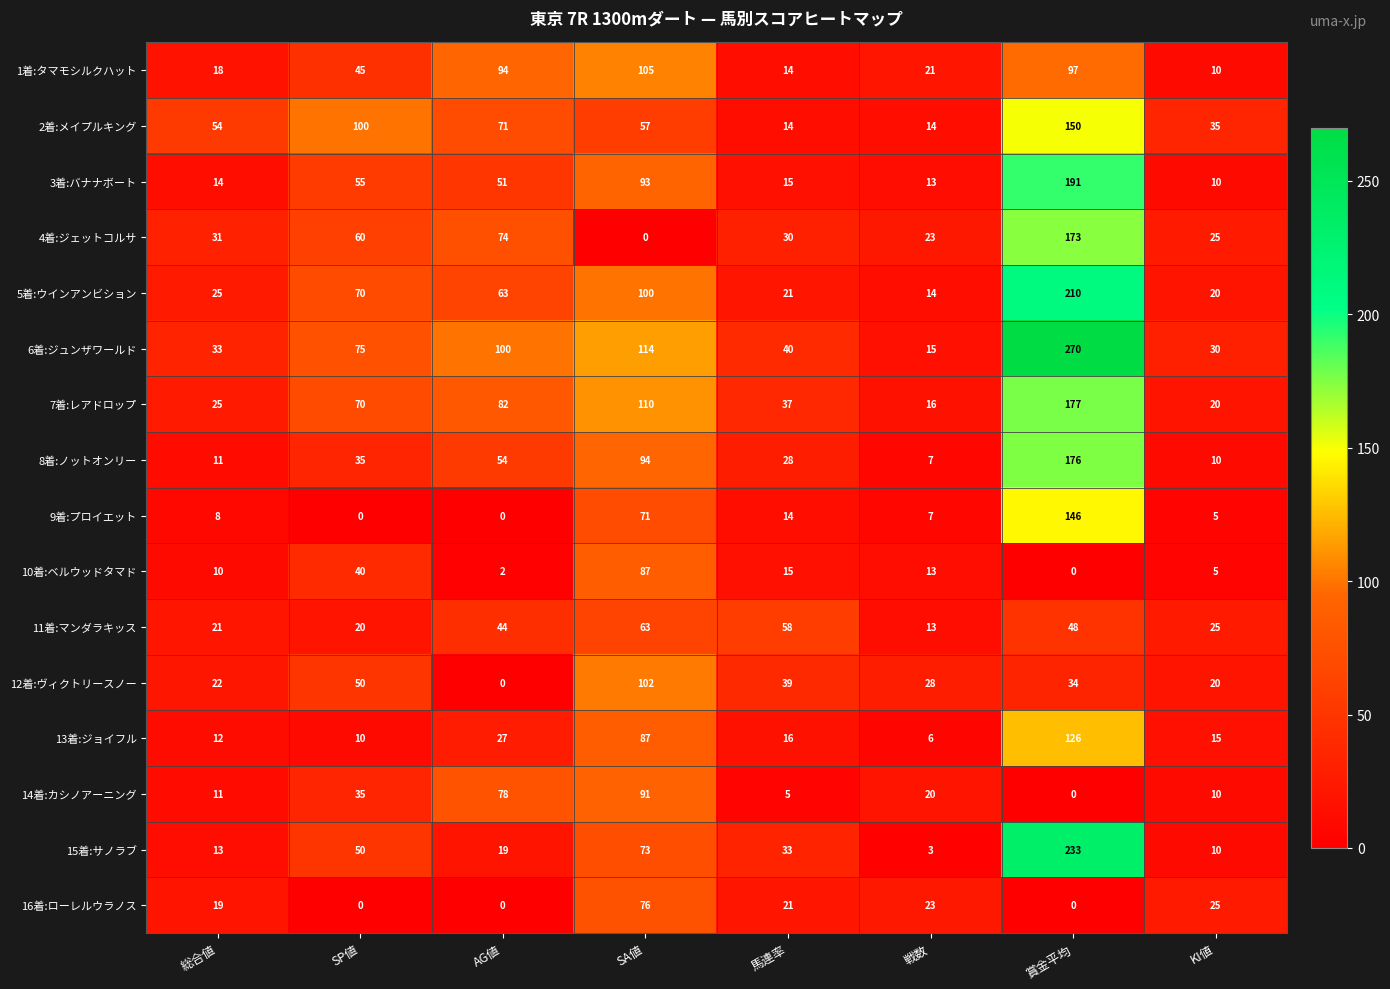

Count the number of data series in this chart.

16